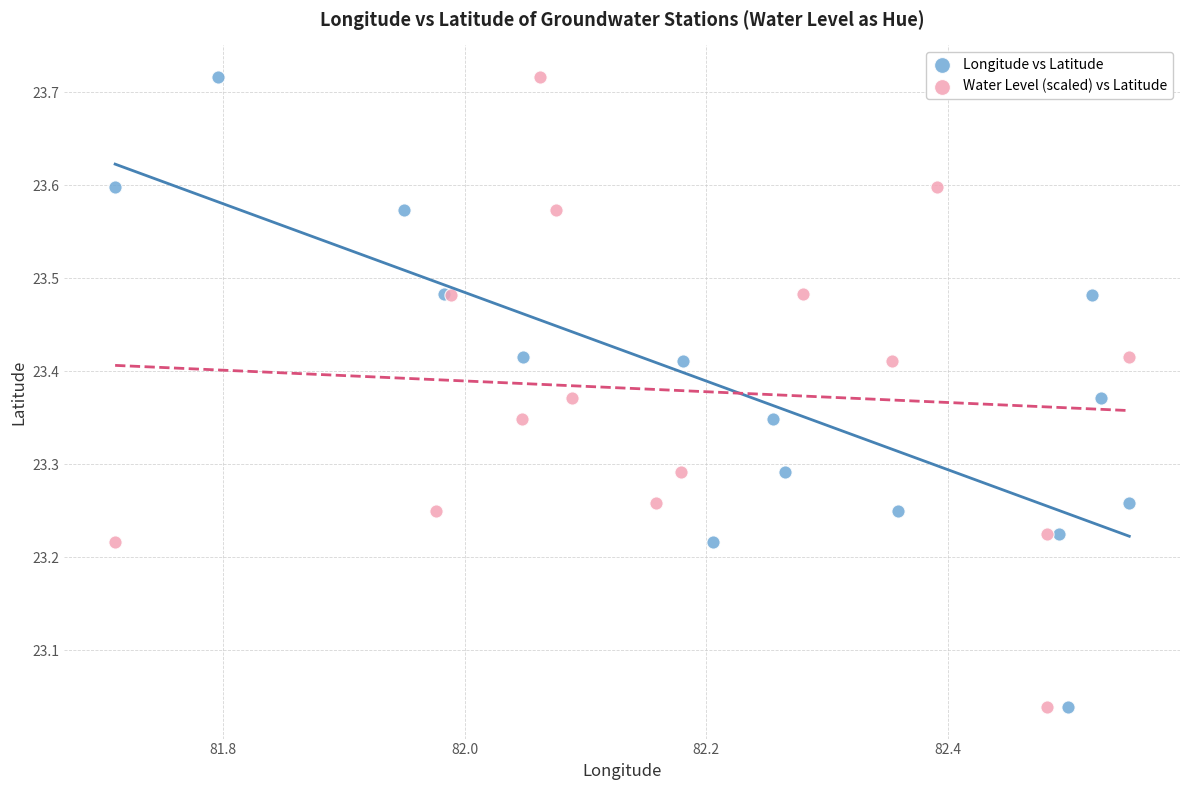

What are all the series names shown in the legend?

Longitude vs Latitude, Water Level (scaled) vs Latitude